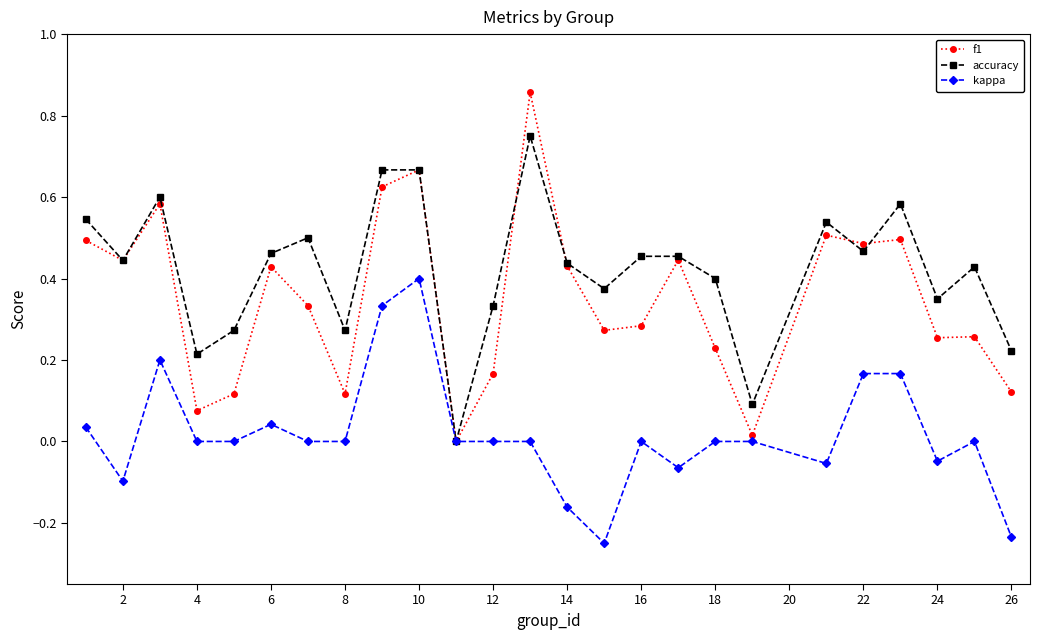

True or false: kappa has more than 1 points higher than both neighbors.

True